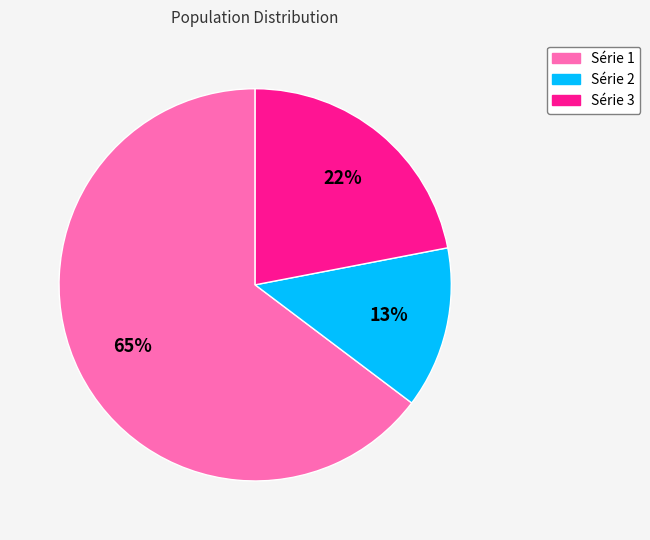

Which has a higher value, Série 2 or Série 3?

Série 3